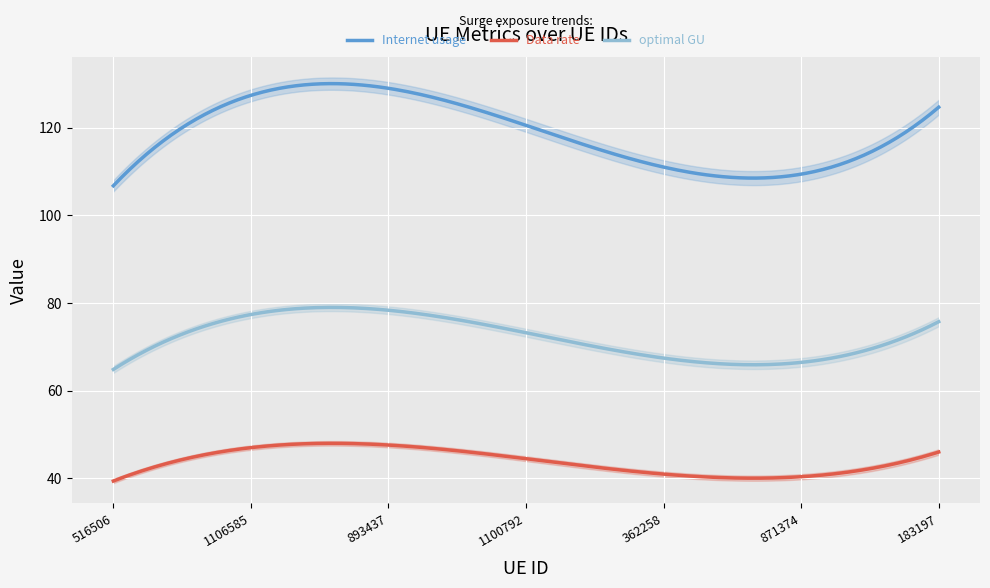

Which series has the largest total across all categories?

Internet usage